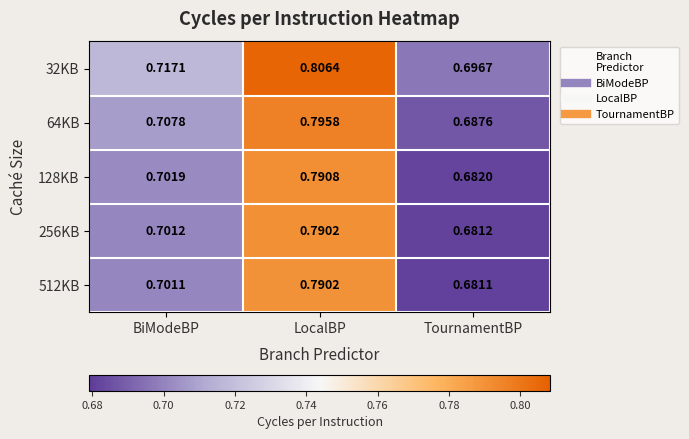

Rank the categories by 32KB value from highest to lowest.

LocalBP, BiModeBP, TournamentBP